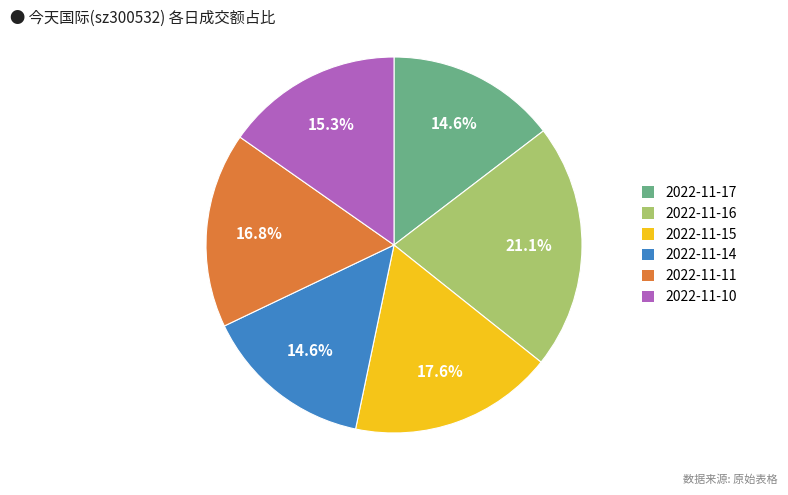

Which category has the biggest portion of the pie?

2022-11-16